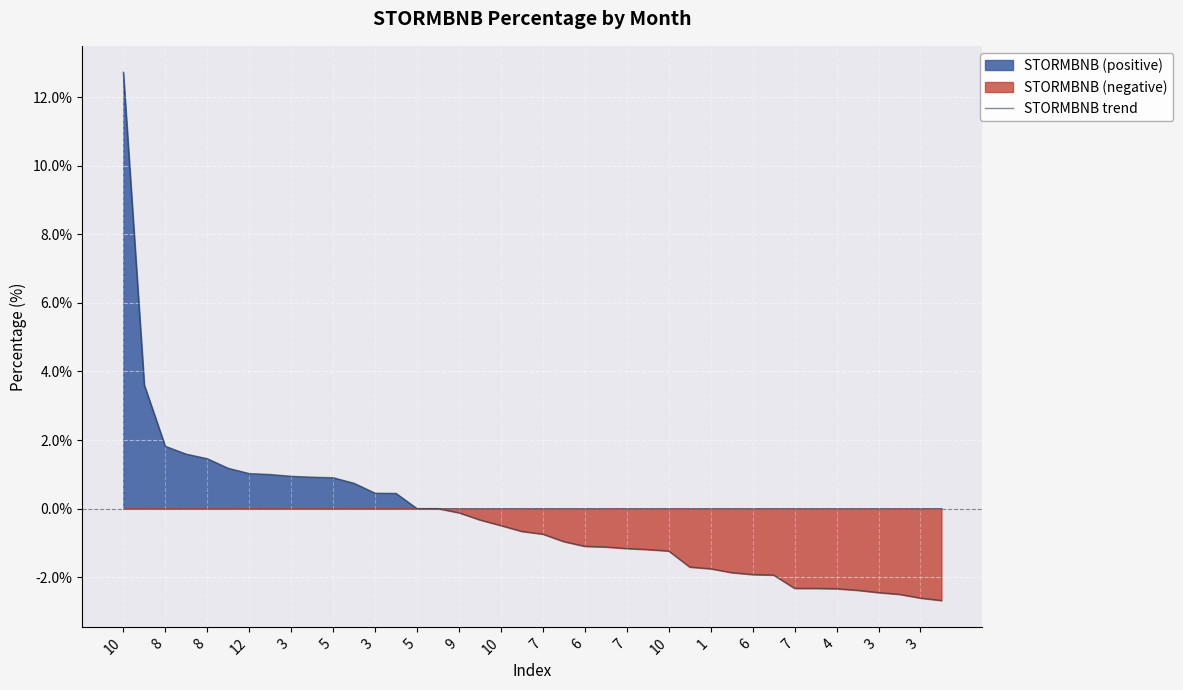

Count the number of categories in the chart.

40